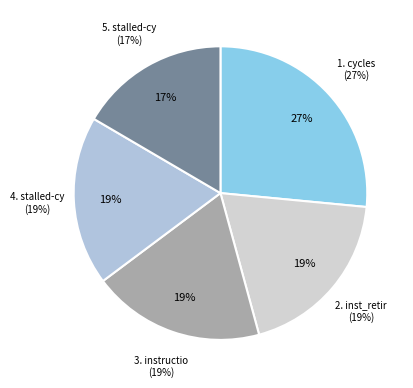

Does cycles account for over 50% of the chart?

No